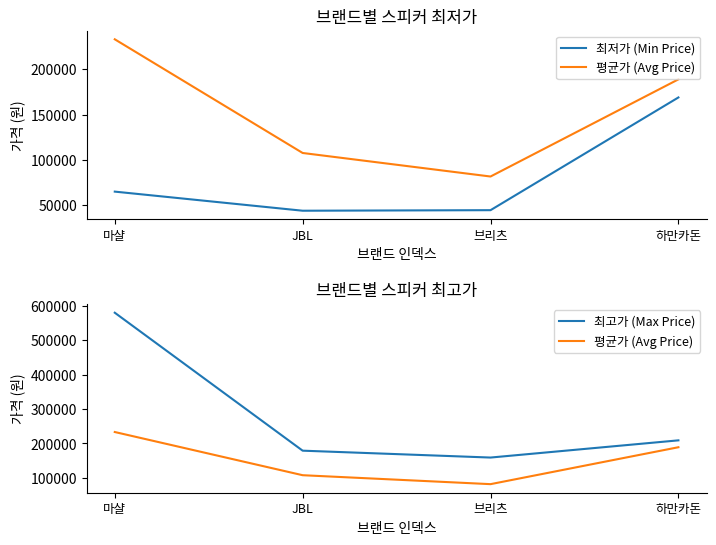

True or false: 최저가 (Min Price) and 평균가 (Avg Price) intersect in this chart.

False